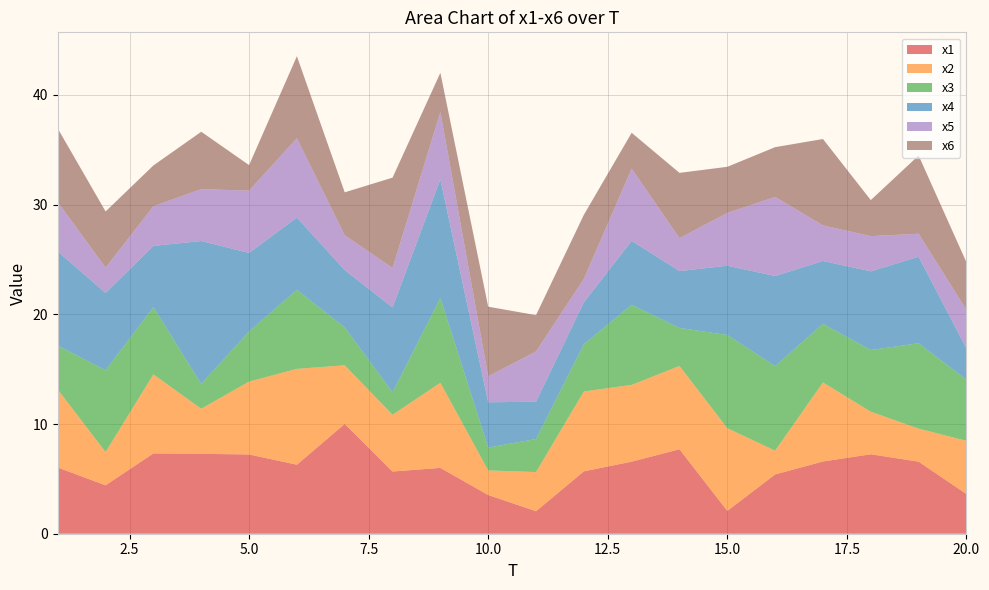

Reading left to right, list all the values displayed in this chart.

x1: 1=6.0	2=4.4	3=7.3	4=7.3	5=7.2	6=6.3	7=10.0	8=5.7	9=6.0	10=3.5	11=2.1	12=5.7	13=6.6	14=7.7	15=2.1	16=5.4	17=6.6	18=7.2	19=6.6	20=3.6
x2: 1=7.1	2=3.0	3=7.2	4=4.1	5=6.6	6=8.7	7=5.3	8=5.2	9=7.8	10=2.2	11=3.6	12=7.3	13=7.0	14=7.6	15=7.5	16=2.2	17=7.2	18=3.9	19=3.0	20=4.9
x3: 1=4.0	2=7.5	3=6.1	4=2.3	5=4.6	6=7.2	7=3.5	8=2.0	9=7.7	10=2.1	11=3.0	12=4.3	13=7.3	14=3.5	15=8.5	16=7.7	17=5.3	18=5.6	19=7.8	20=5.6
x4: 1=8.6	2=7.0	3=5.6	4=13.0	5=7.2	6=6.6	7=5.2	8=7.7	9=10.8	10=4.1	11=3.4	12=3.8	13=5.8	14=5.2	15=6.3	16=8.2	17=5.7	18=7.2	19=7.9	20=2.8
x5: 1=4.5	2=2.3	3=3.6	4=4.7	5=5.7	6=7.2	7=3.2	8=3.6	9=6.1	10=2.4	11=4.6	12=2.1	13=6.6	14=3.0	15=4.8	16=7.2	17=3.2	18=3.2	19=2.1	20=3.5
x6: 1=6.7	2=5.1	3=3.7	4=5.2	5=2.3	6=7.5	7=3.9	8=8.2	9=3.6	10=6.3	11=3.3	12=5.8	13=3.3	14=6.0	15=4.2	16=4.5	17=7.9	18=3.3	19=7.1	20=4.3